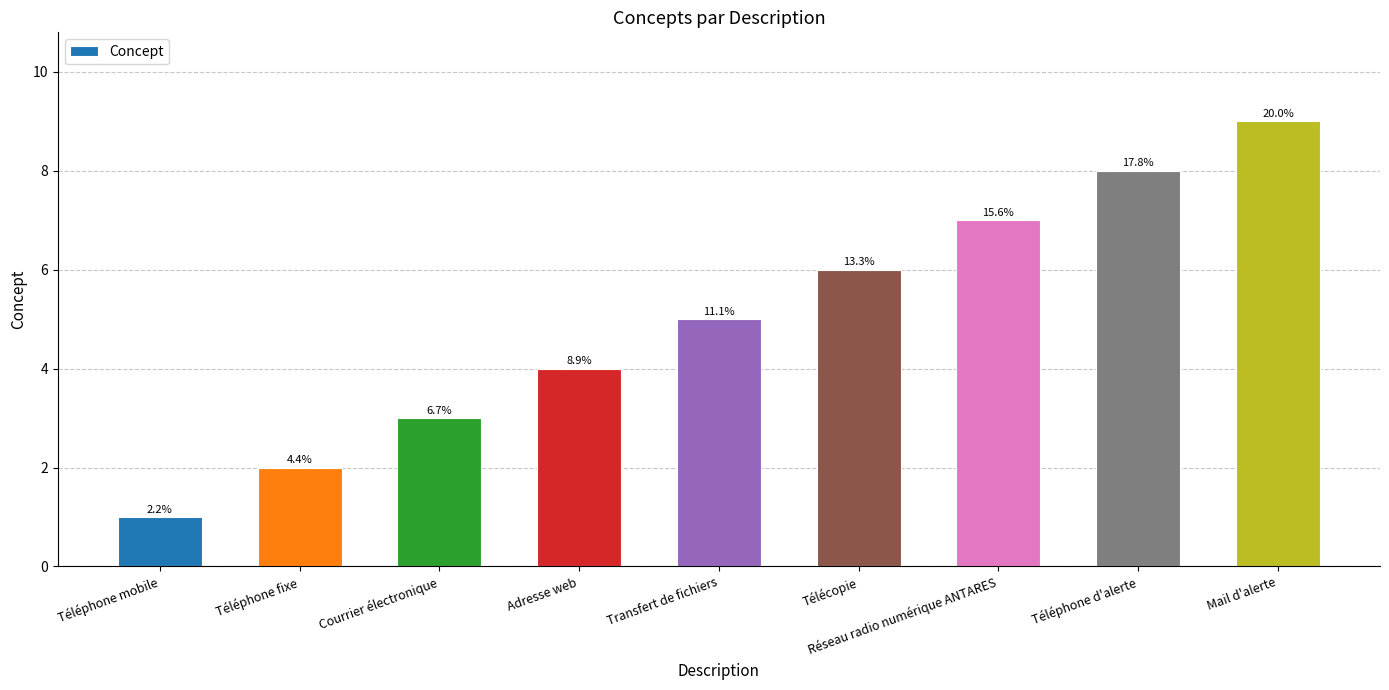

What is the change in value from Téléphone mobile to Mail d'alerte?

+8